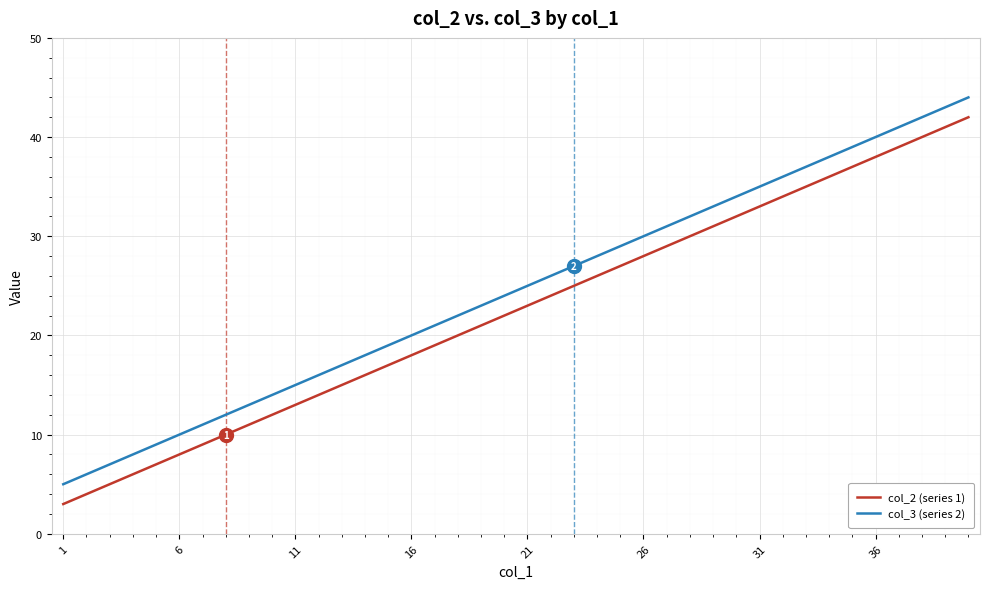

Rank the series by their maximum value, from lowest to highest.

col_2 (series 1), col_3 (series 2)